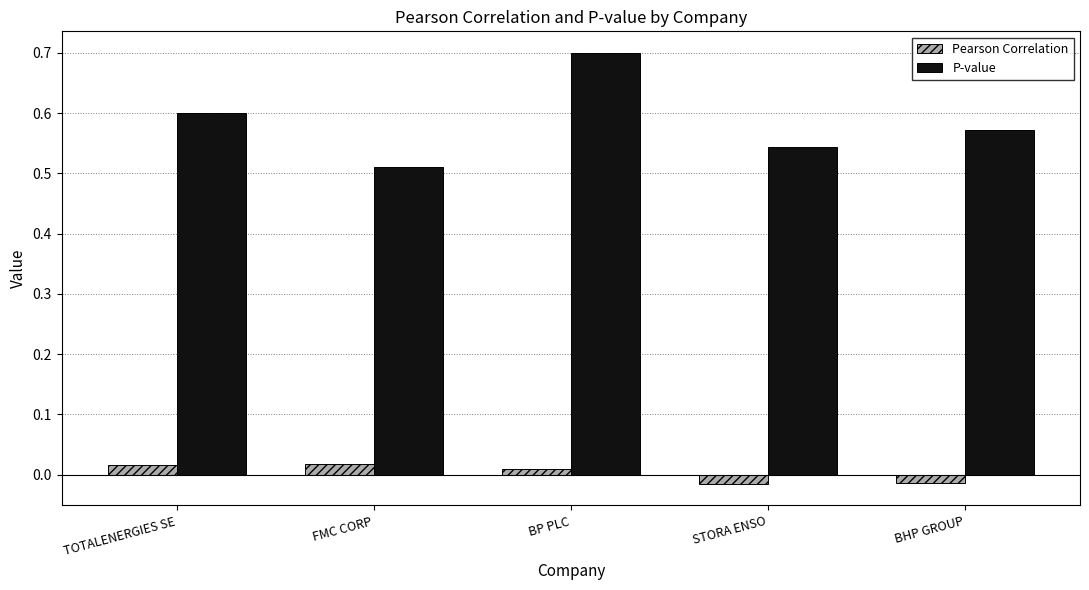

What is the label of the 3rd bar from the right?

BP PLC